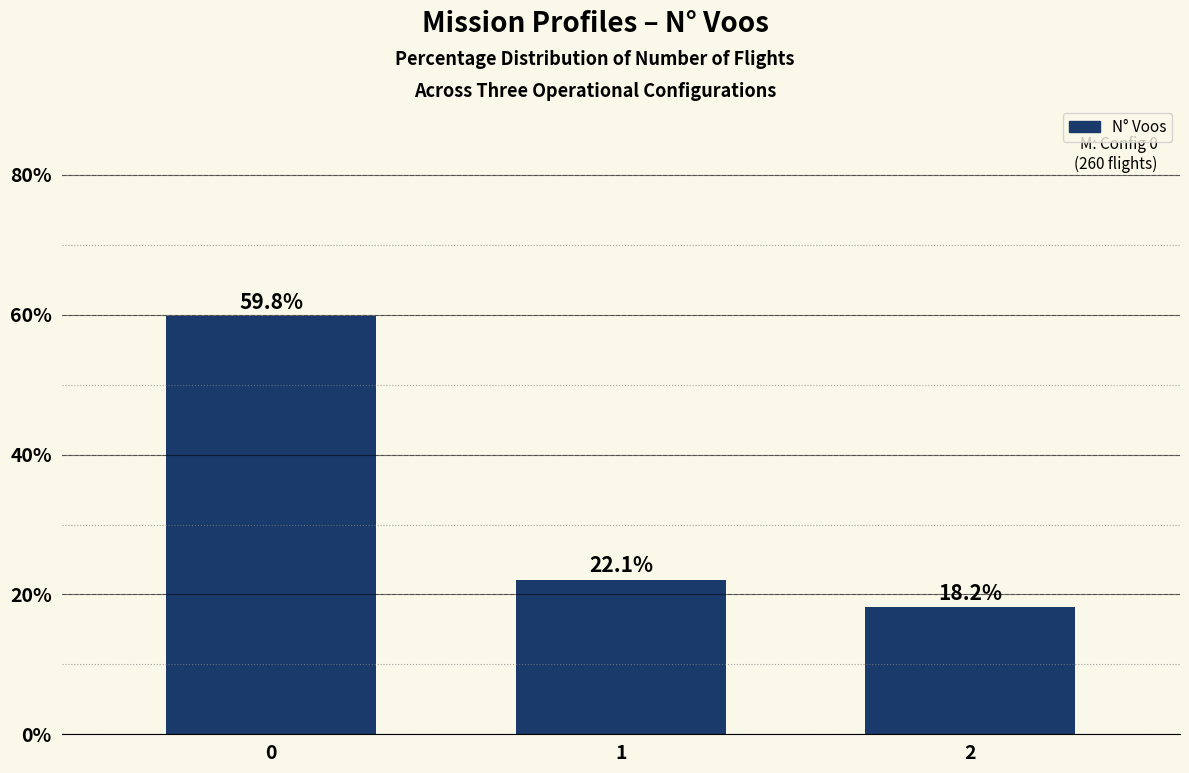

Is it true that the value at 0 is 59.8?

True